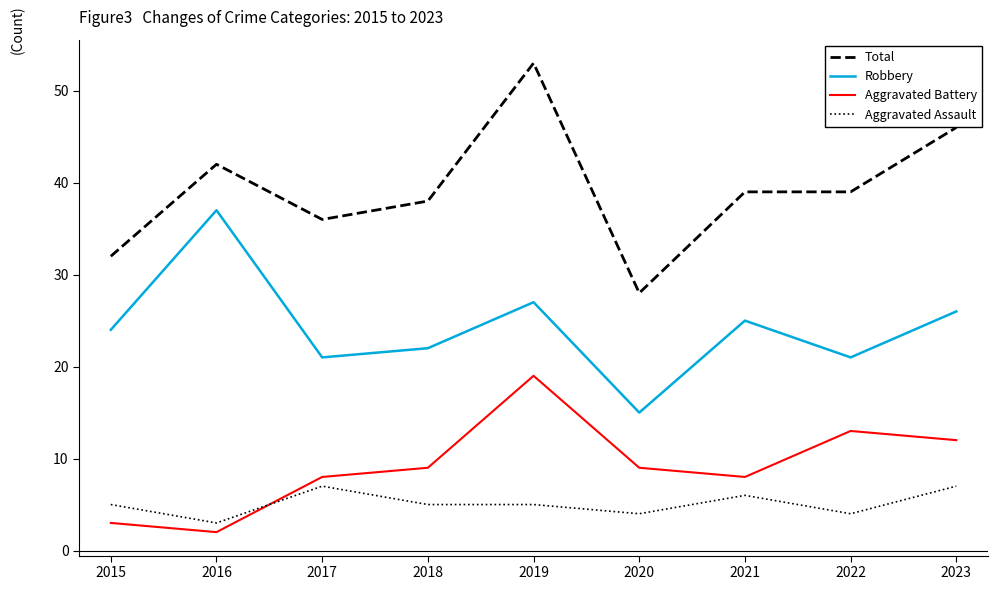

Which label corresponds to the largest value in the chart?

2019